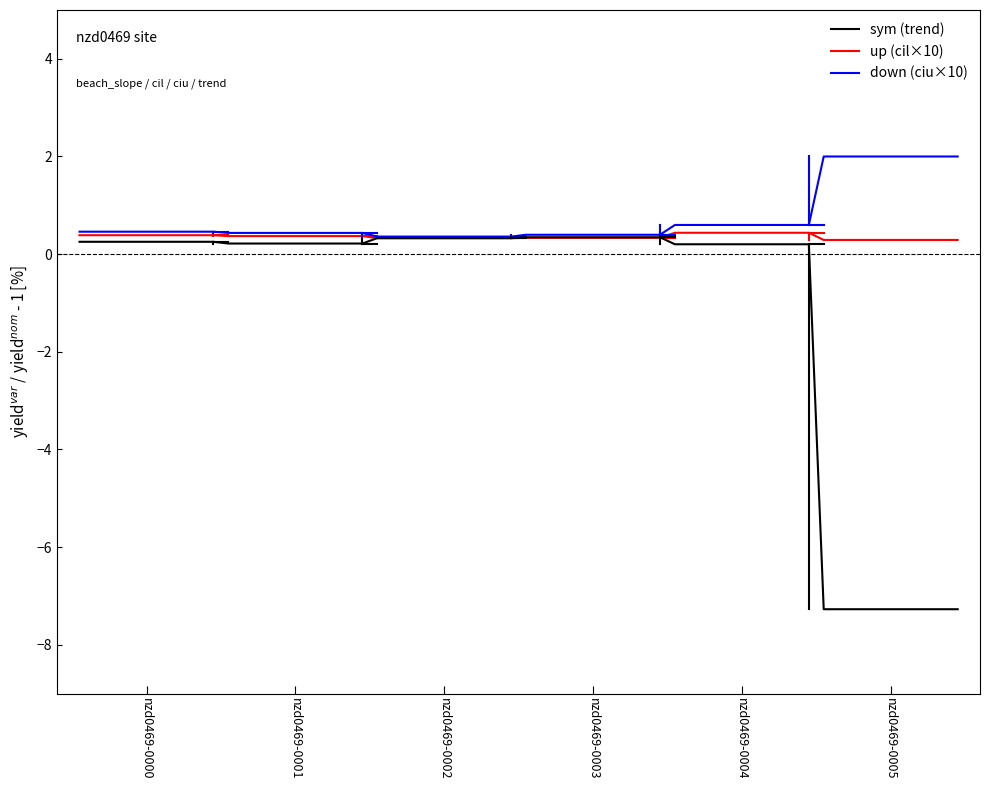

How many lines are shown in the chart?

3